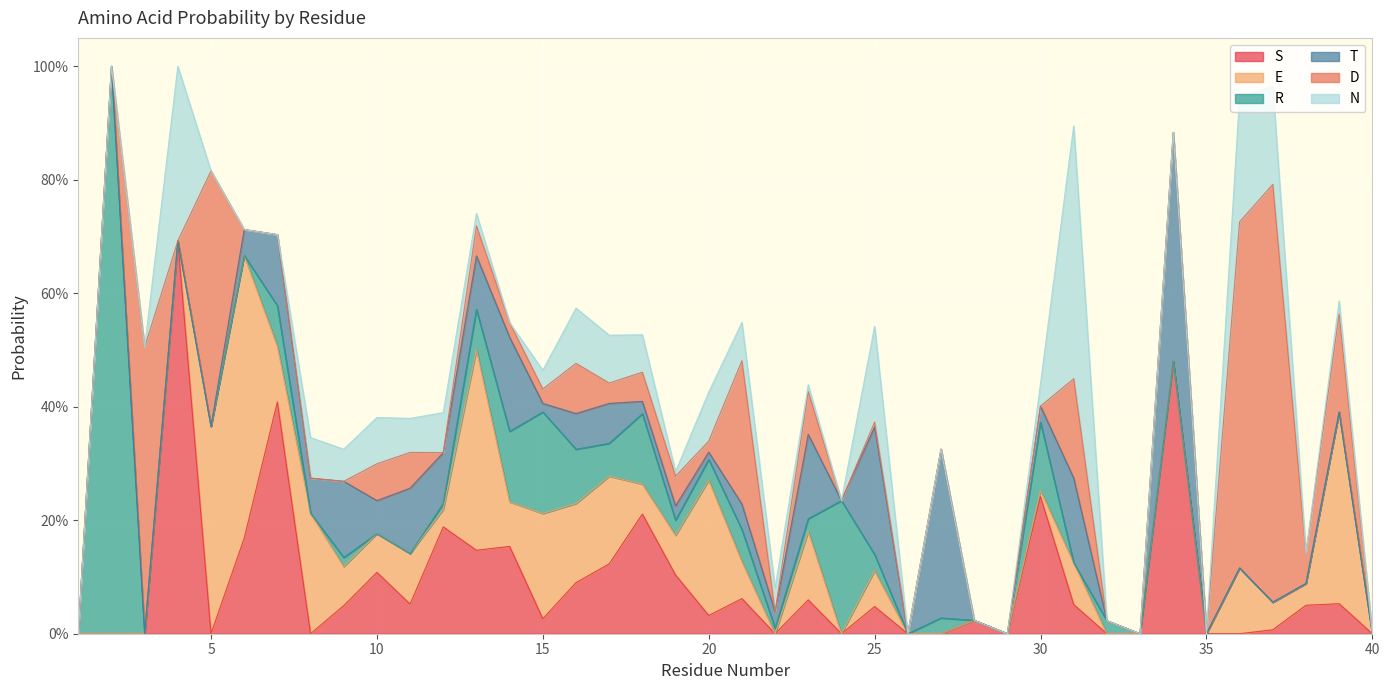

How many lines are shown in the chart?

6